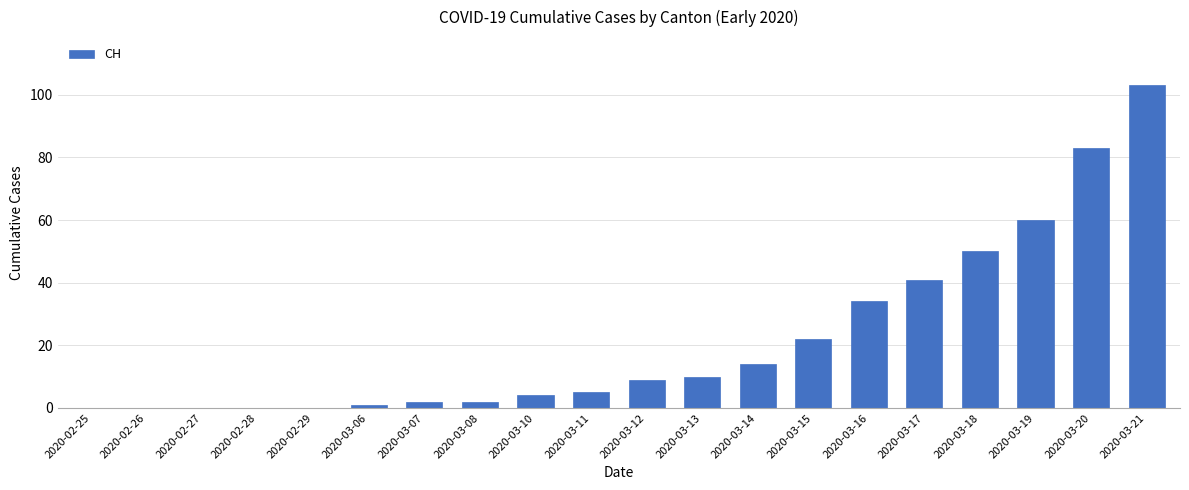

At which category does the chart reach its peak across all series?

2020-03-21